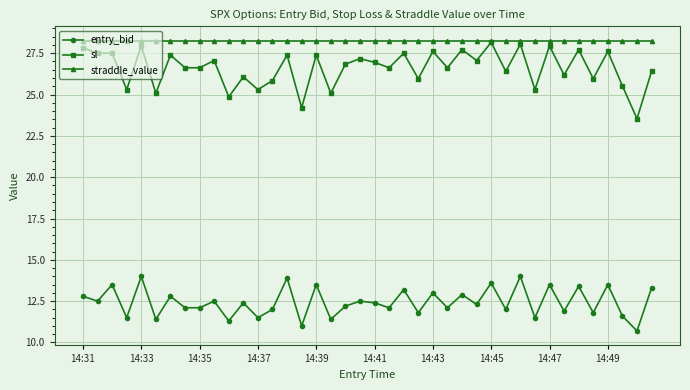

Which series has the largest total across all categories?

straddle_value